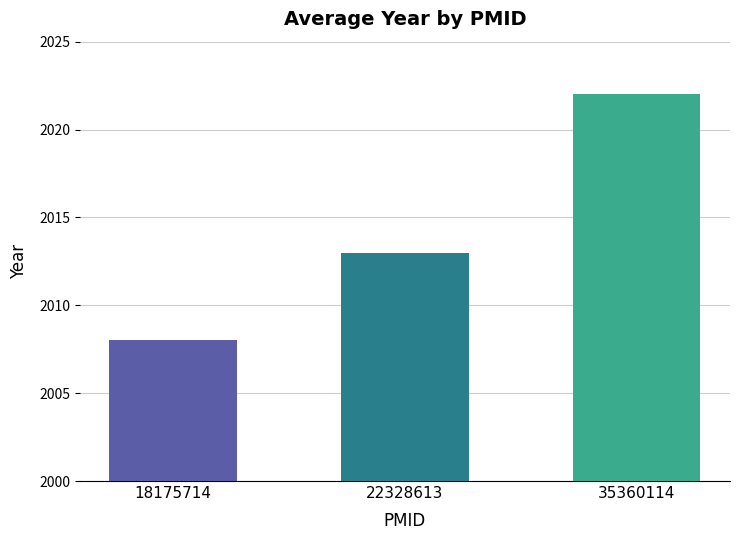

List the labels in order of value, largest first.

35360114, 22328613, 18175714